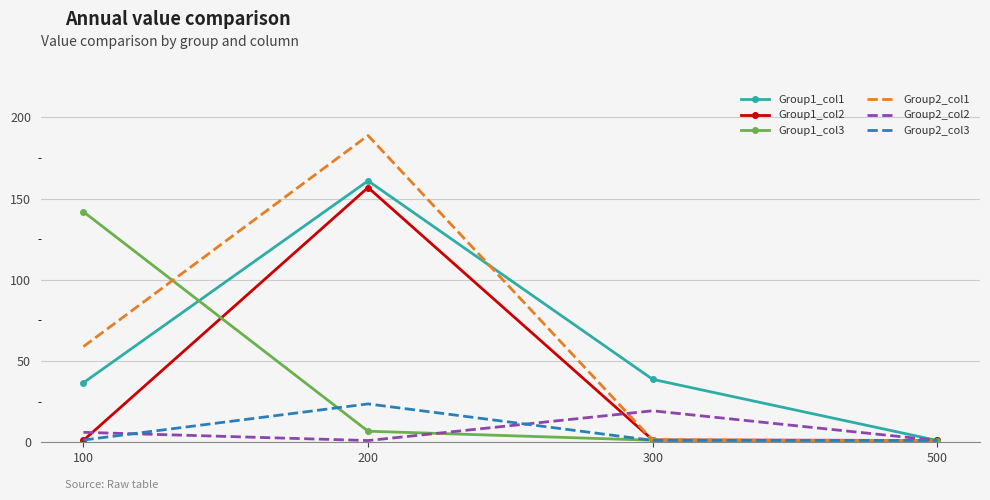

How many values in the Group2_col1 series exceed 58?

2